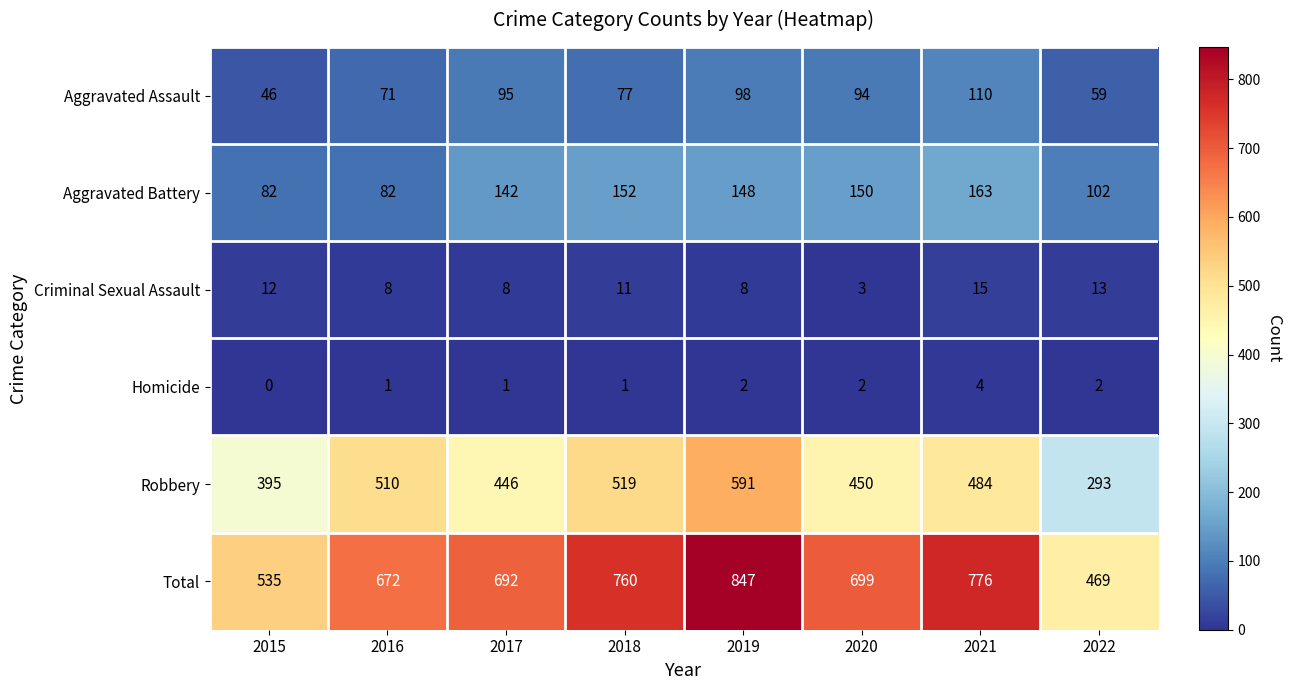

The Criminal Sexual Assault series shows 13 at 2022. True or false?

True